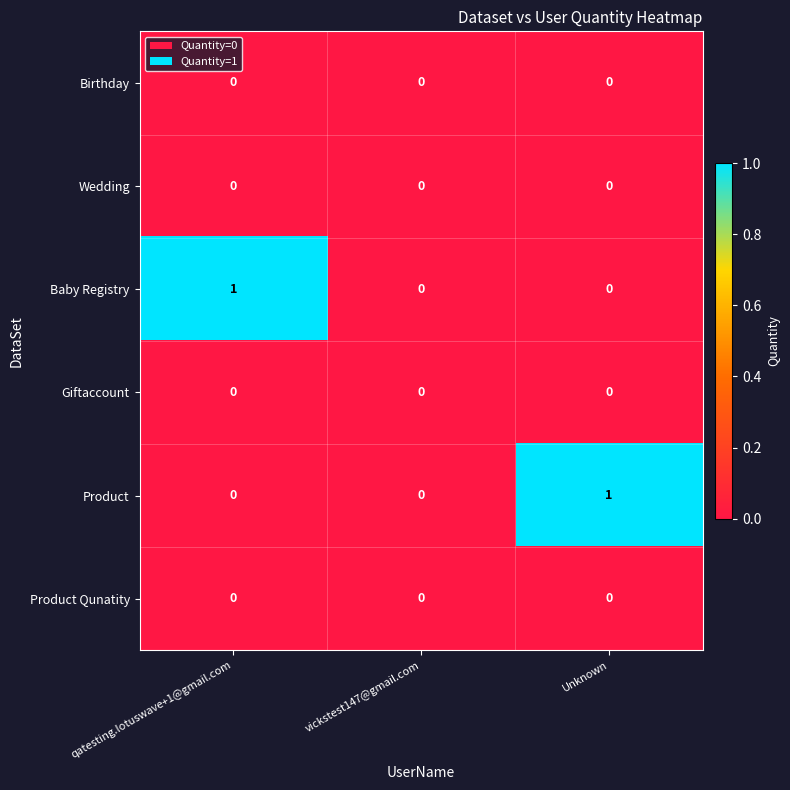

Which category has the highest value in the Baby Registry series?

qatesting.lotuswave+1@gmail.com